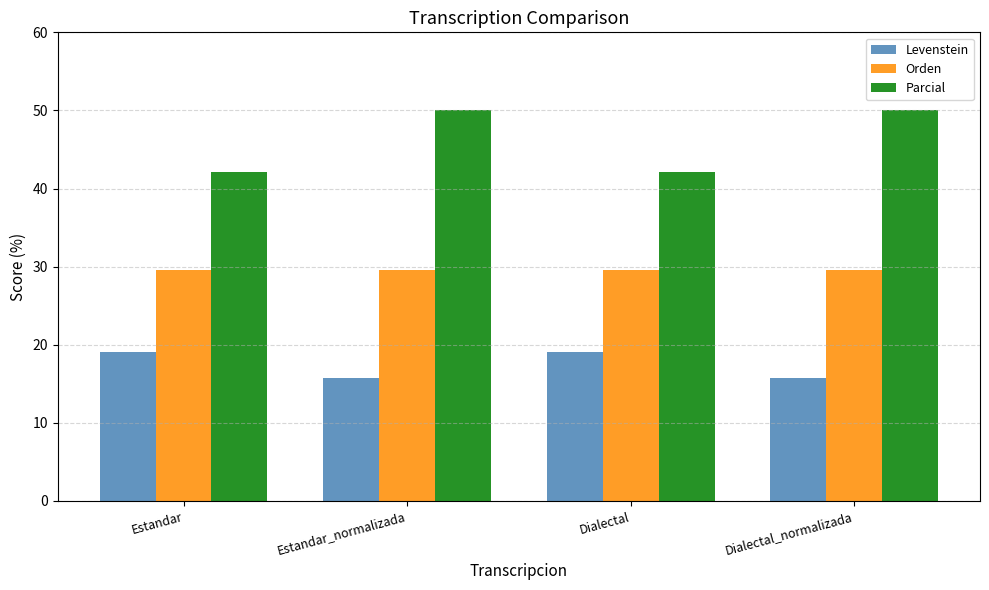

Count the number of categories in the chart.

4